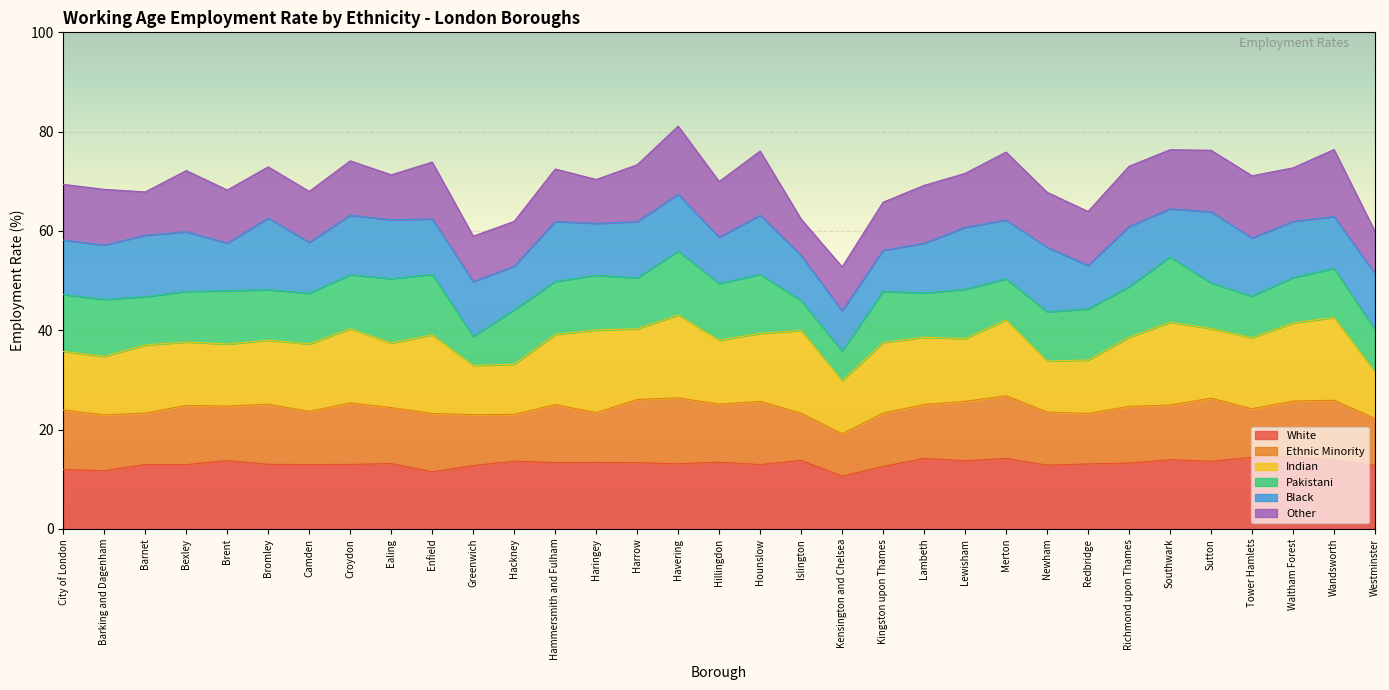

How many distinct data groups are displayed?

6